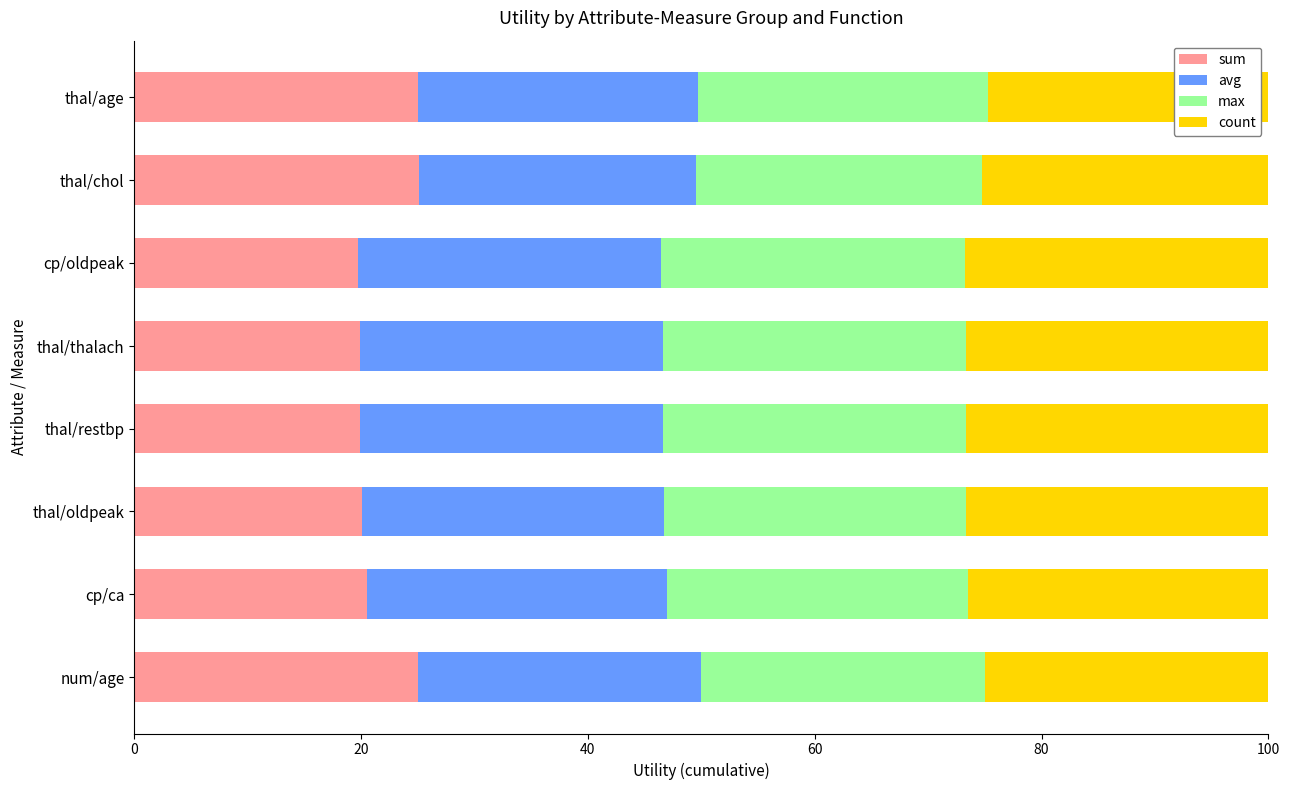

What is the difference between the second highest and second lowest values in the sum series?

5.1